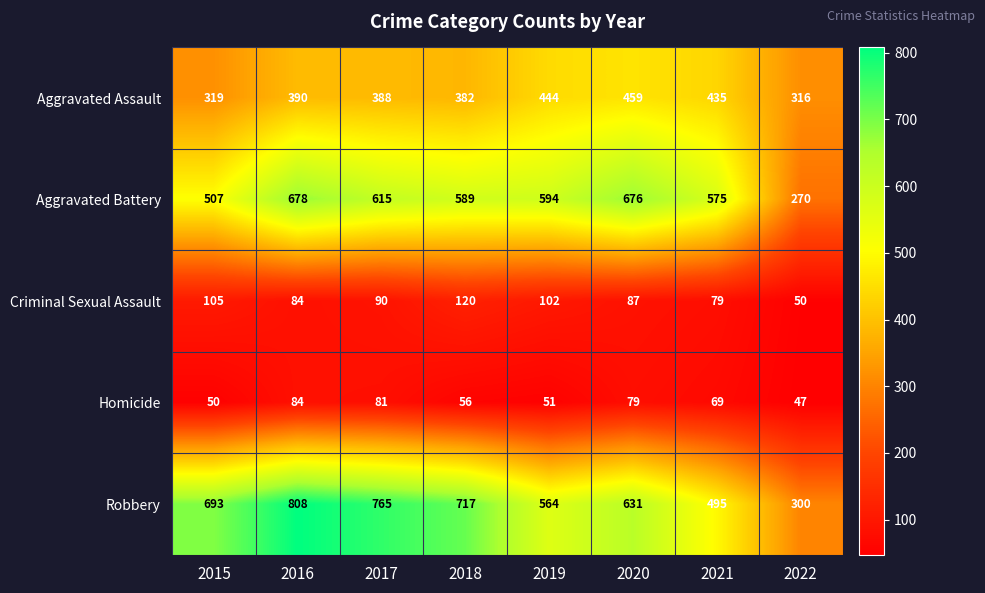

What is the difference between the maximum and second lowest values in the Aggravated Assault series?

140